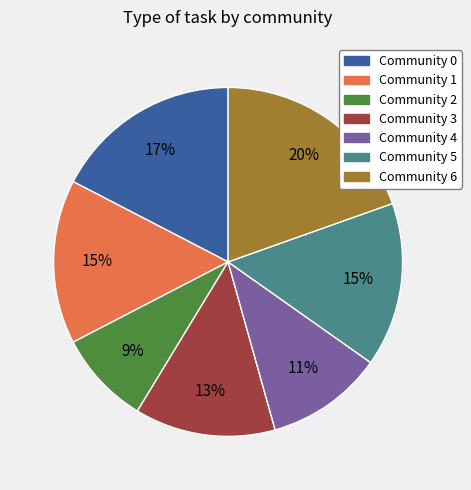

Is there any slice that represents more than half of the pie?

No